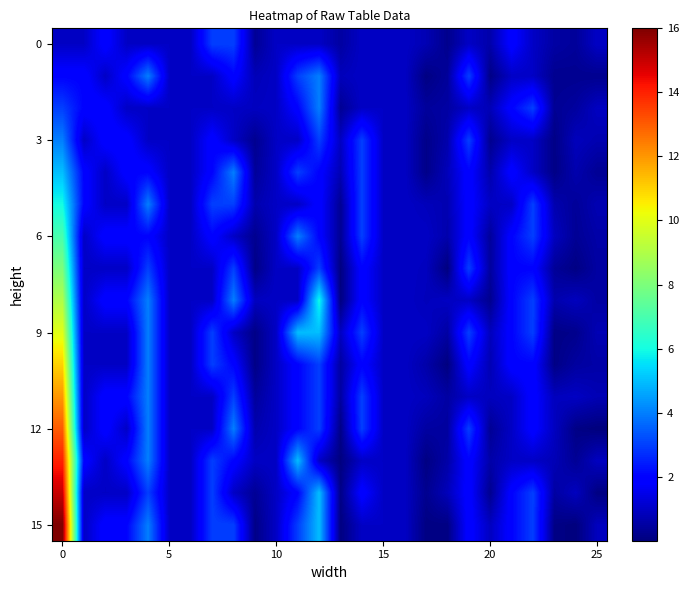

At how many categories does at least one series exceed 14?

1